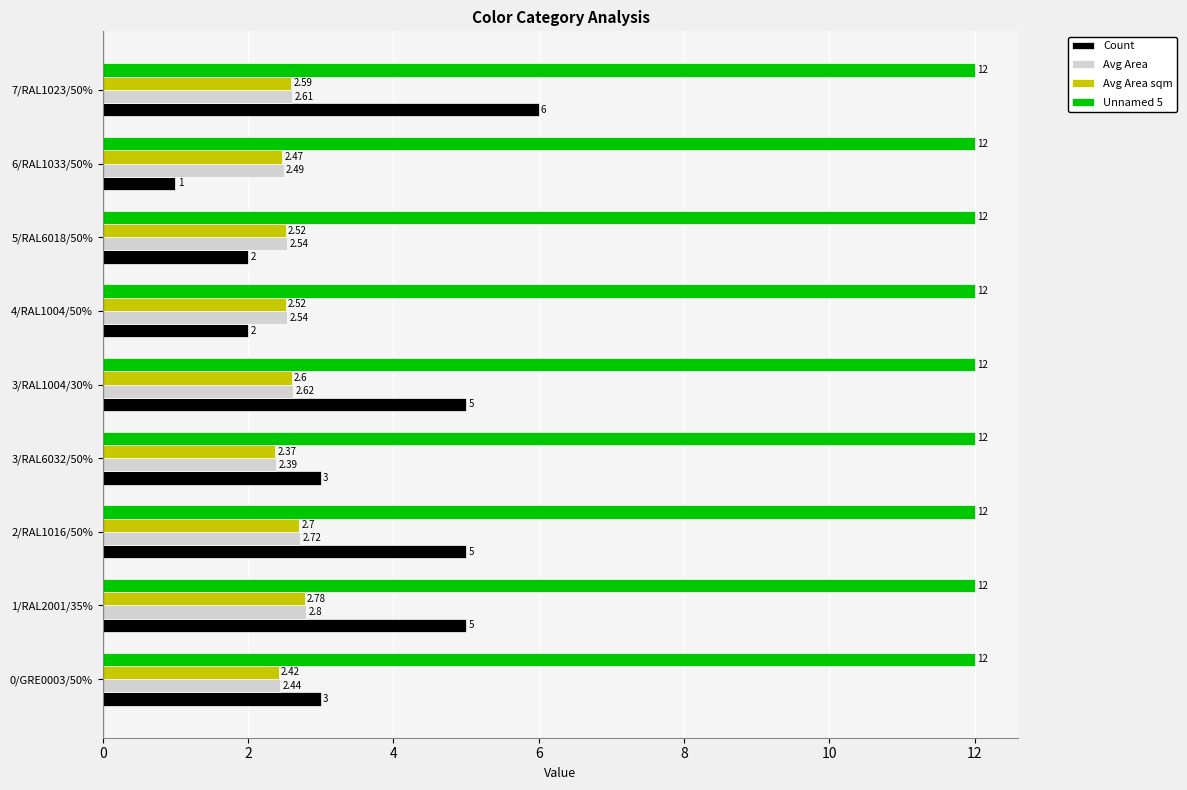

List the series in order of their peak value, lowest first.

Avg Area sqm, Avg Area, Count, Unnamed 5